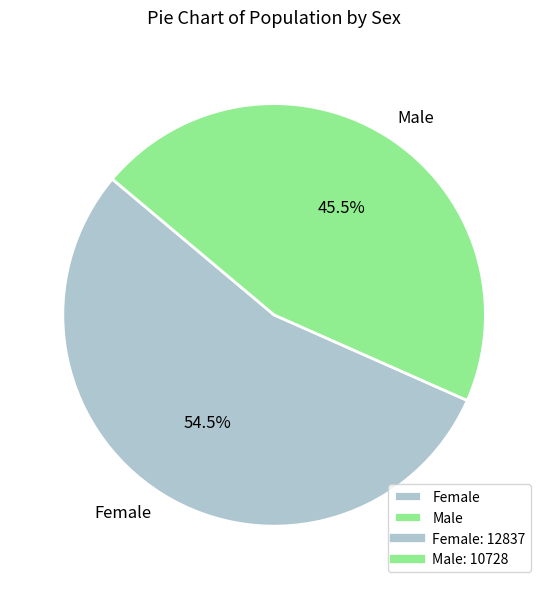

The Female slice represents 67% of the pie. True or false?

False